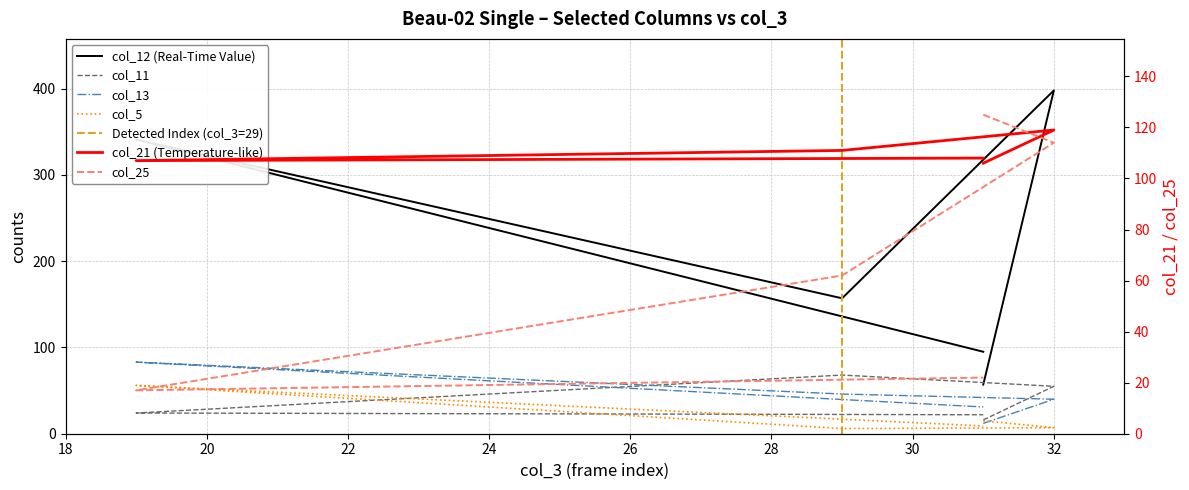

What is the difference between the highest and lowest values at 19?

324